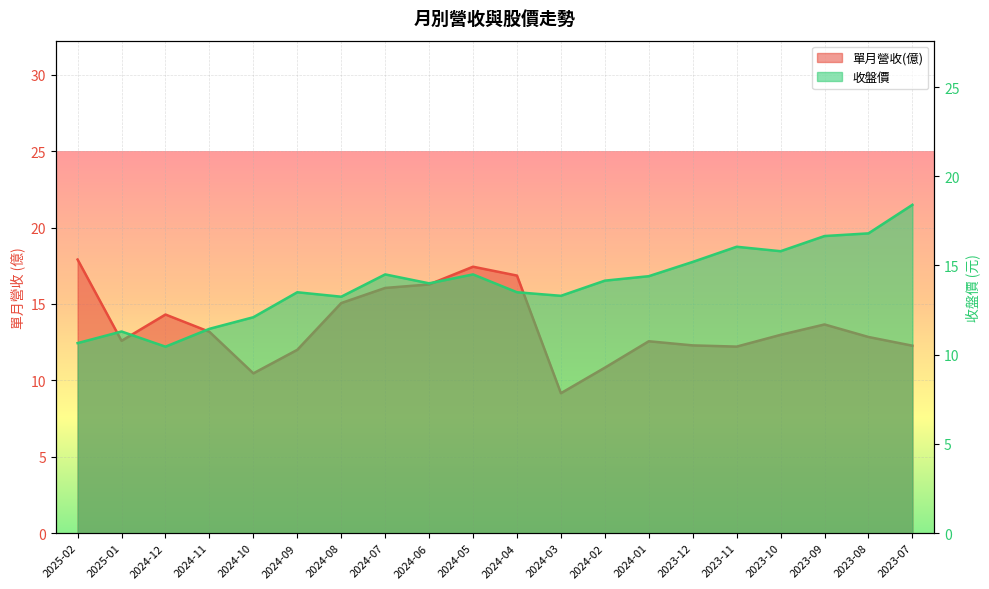

Rank the series by their average value, from highest to lowest.

收盤價, 單月營收(億)